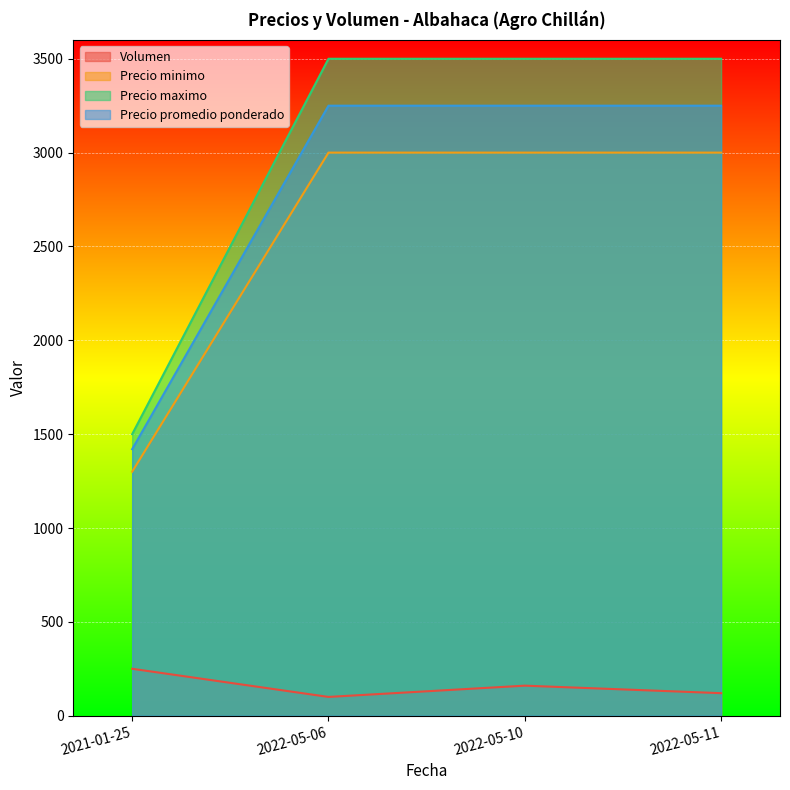

Which category has the highest value across all series?

2022-05-06